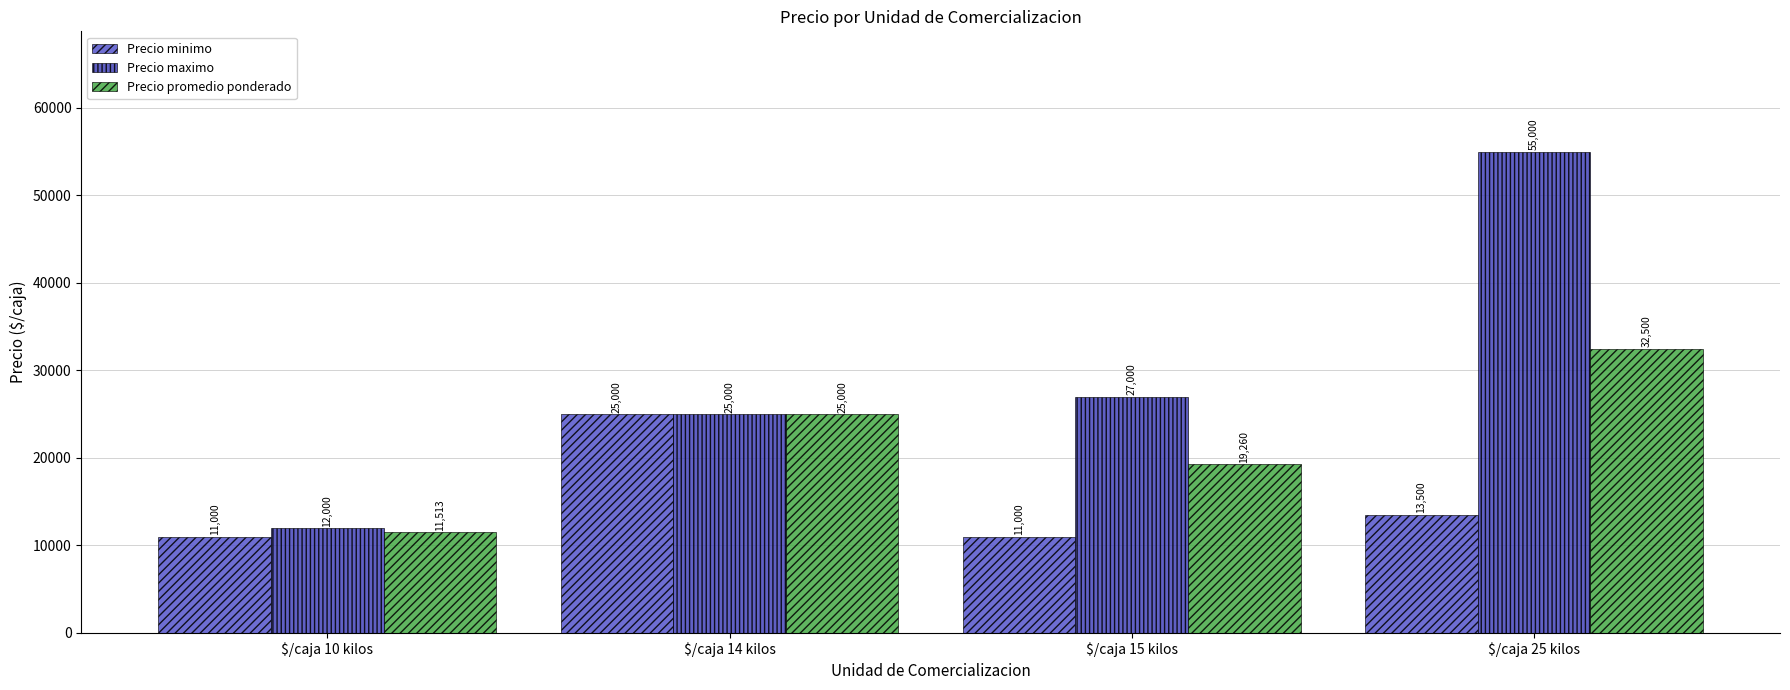

How many values in the Precio minimo series are below 13500?

2